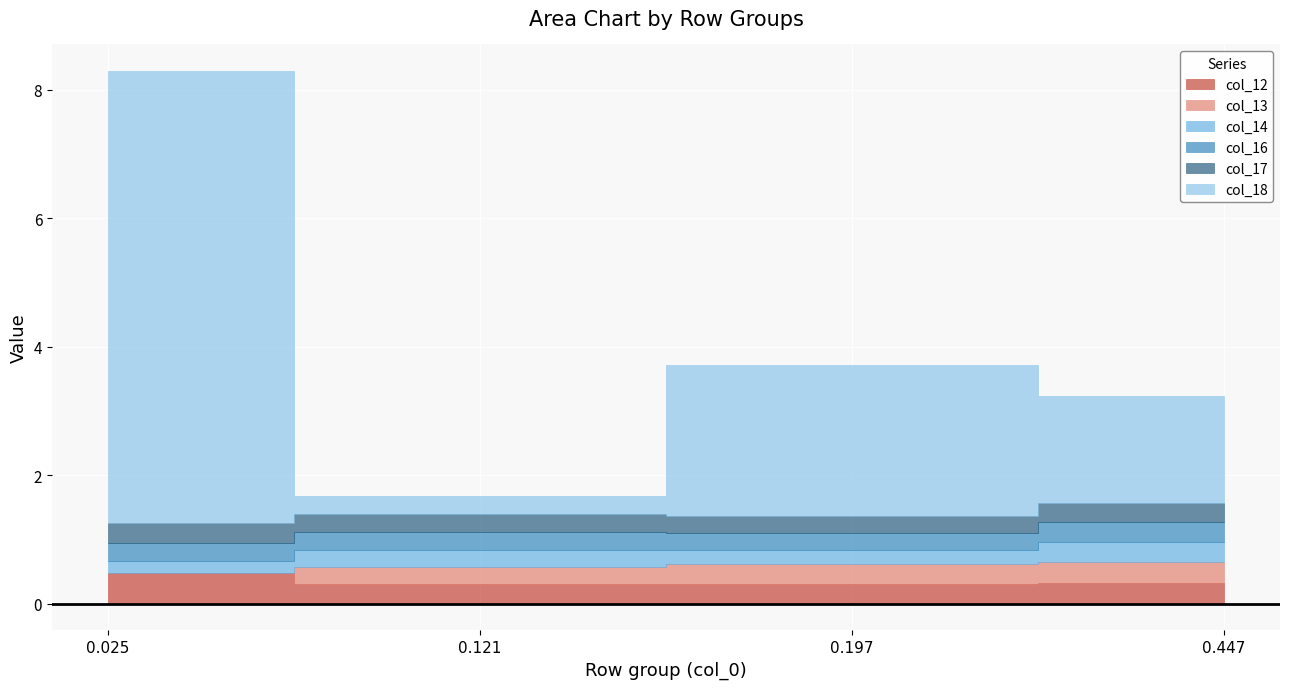

Which series has the largest total across all categories?

col_18